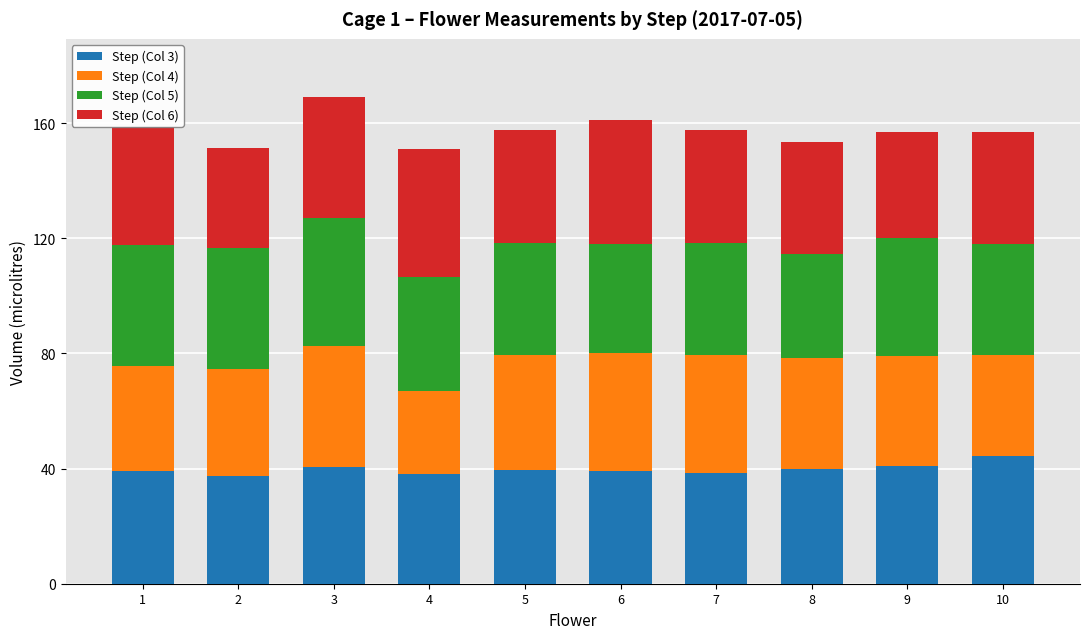

Are the bars grouped side by side (vs. stacked)?

No